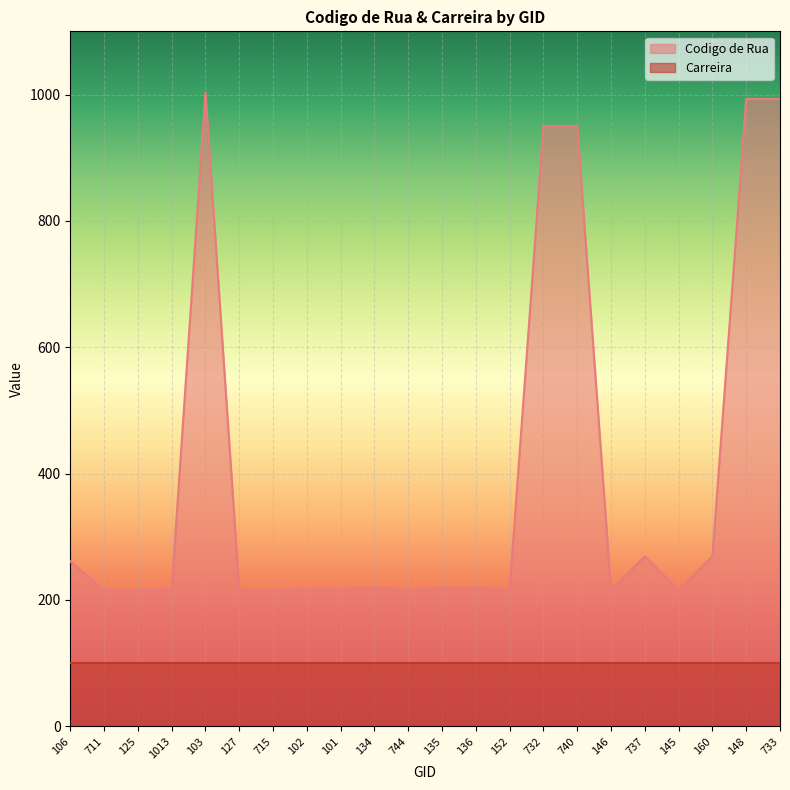

True or false: the data shows 1543 at 732.

False